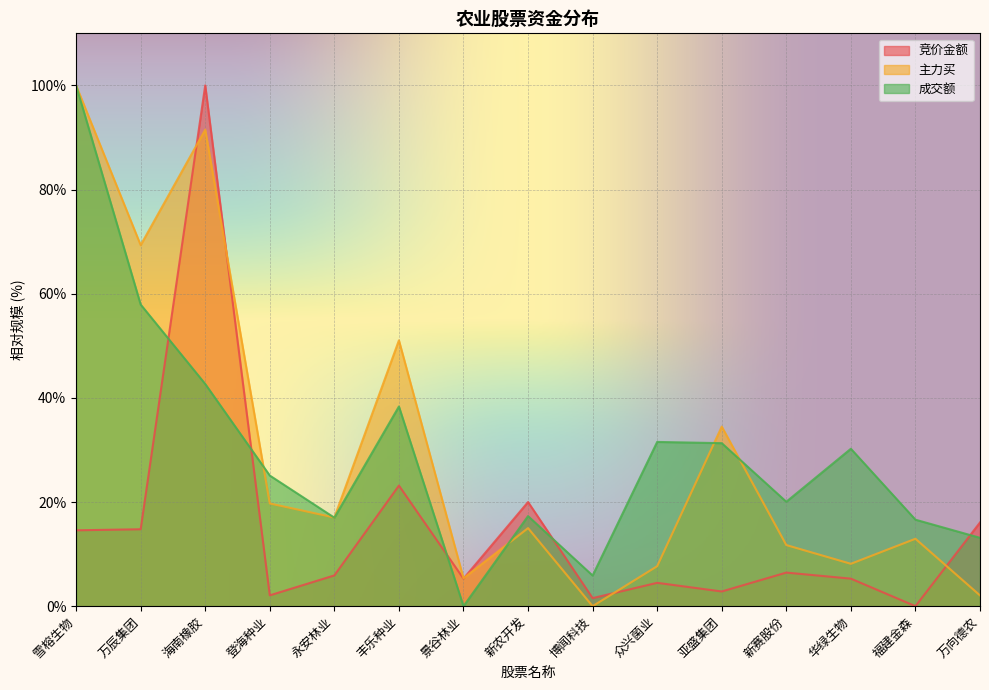

True or false: 主力买 and 竞价金额 intersect in this chart.

True